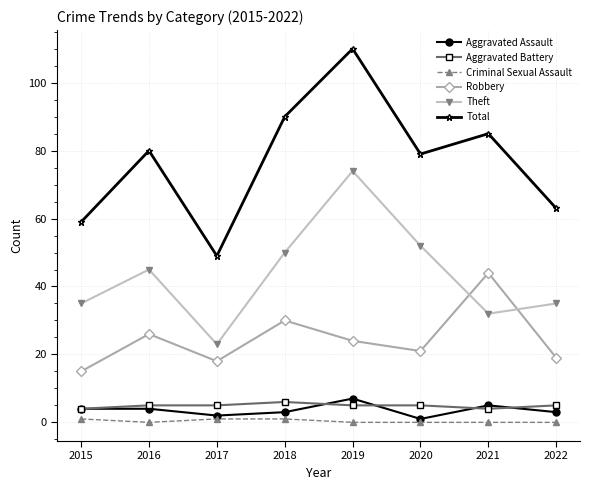

The value of Robbery at 2016 is 9. True or false?

False